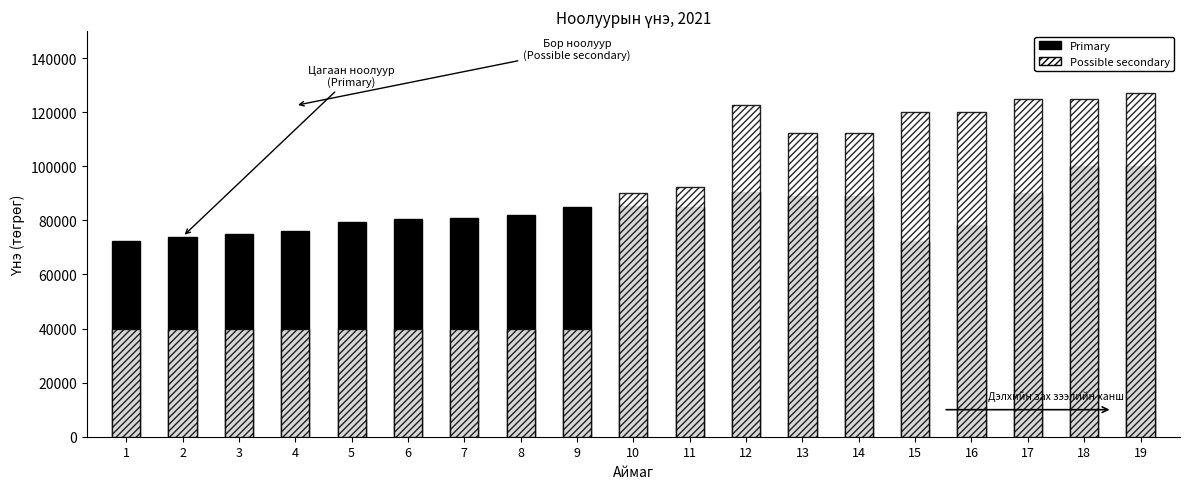

The value of Possible secondary at 5 is 40000. True or false?

True